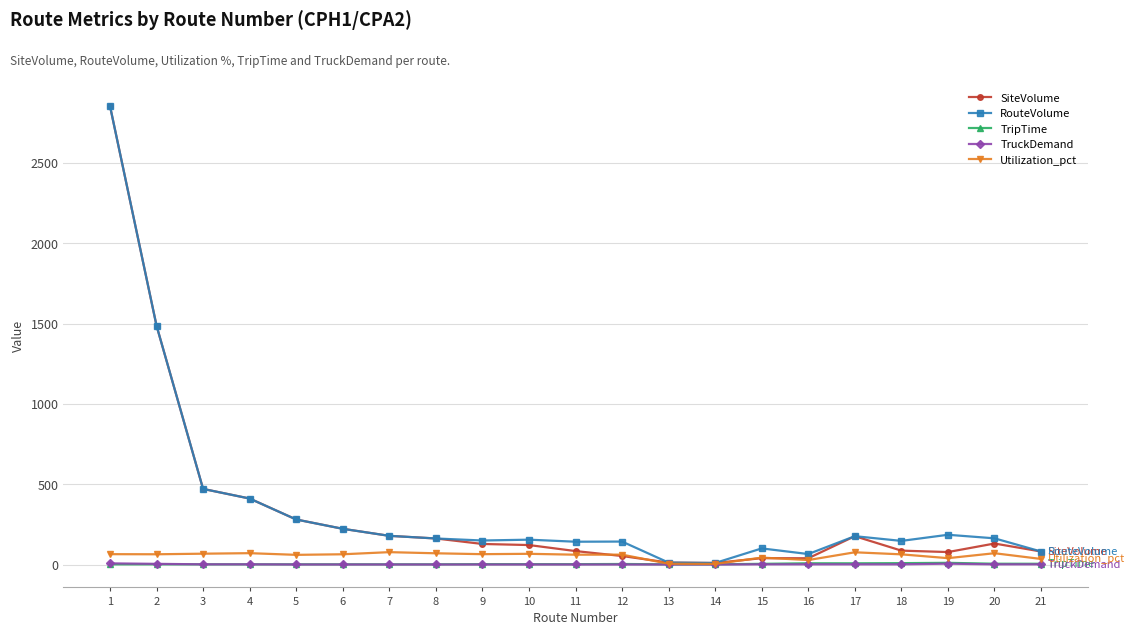

The Utilization_pct series shows 64.5 at 6. True or false?

True